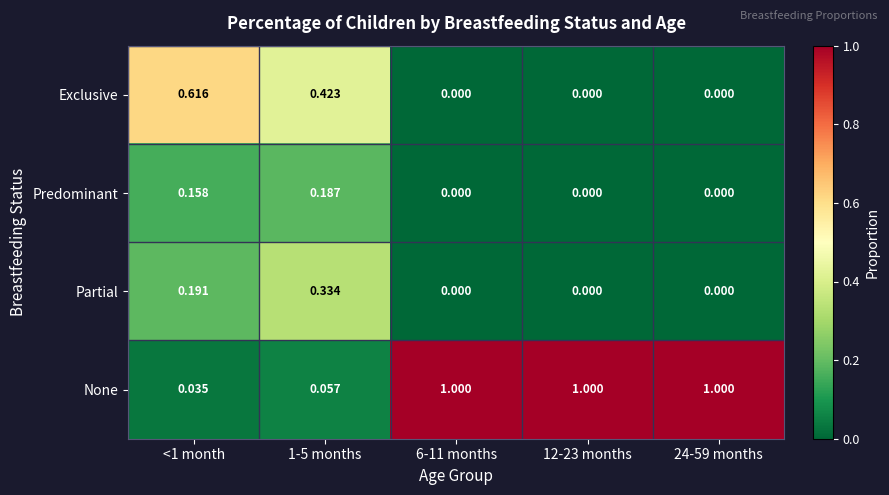

Which series has the largest total across all categories?

None